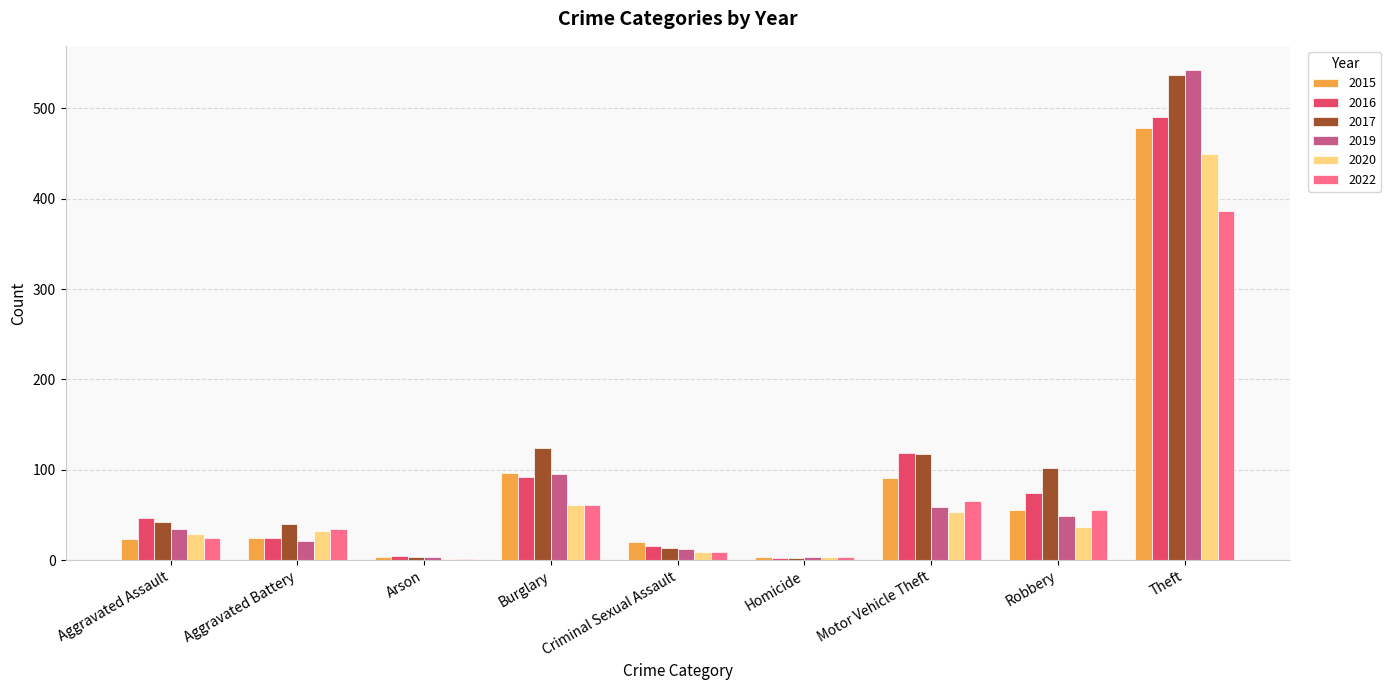

Is the value of 2020 at Burglary greater than the value of 2015 at Criminal Sexual Assault?

Yes